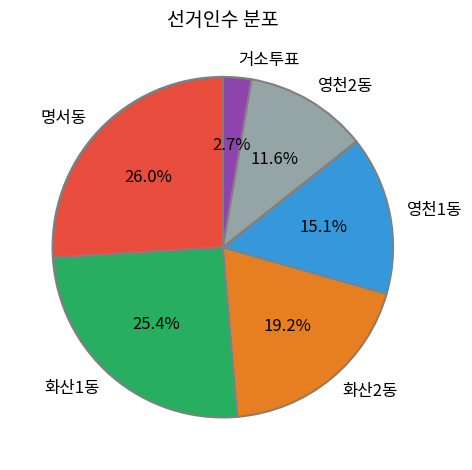

The 화산1동 slice represents 36% of the pie. True or false?

False